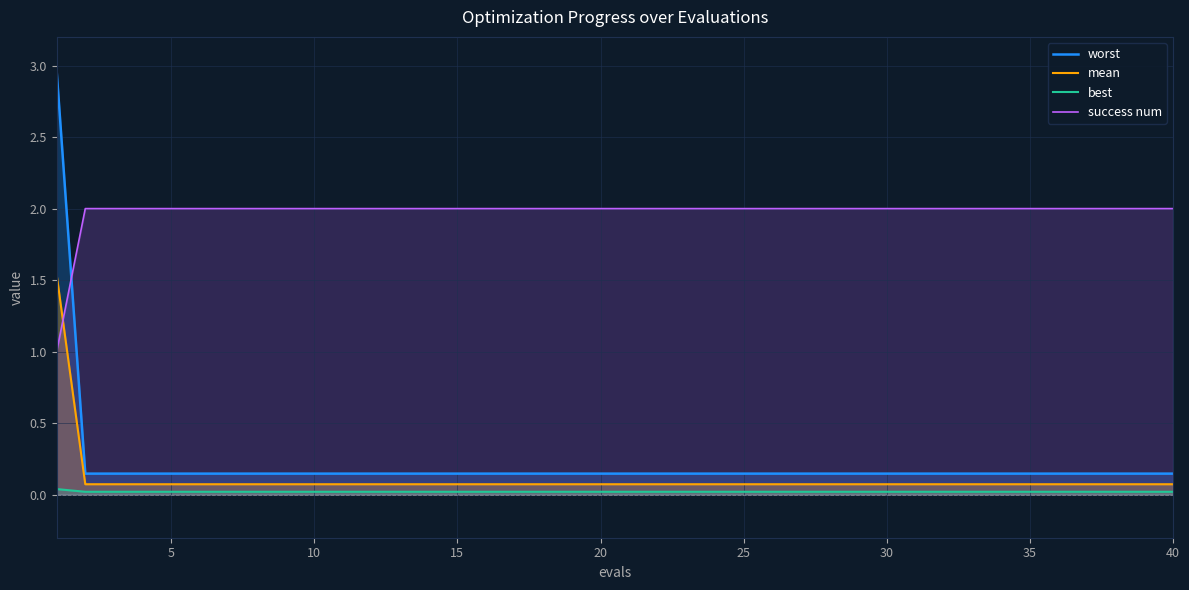

What is the difference between the maximum and minimum values in the worst series?

2.8